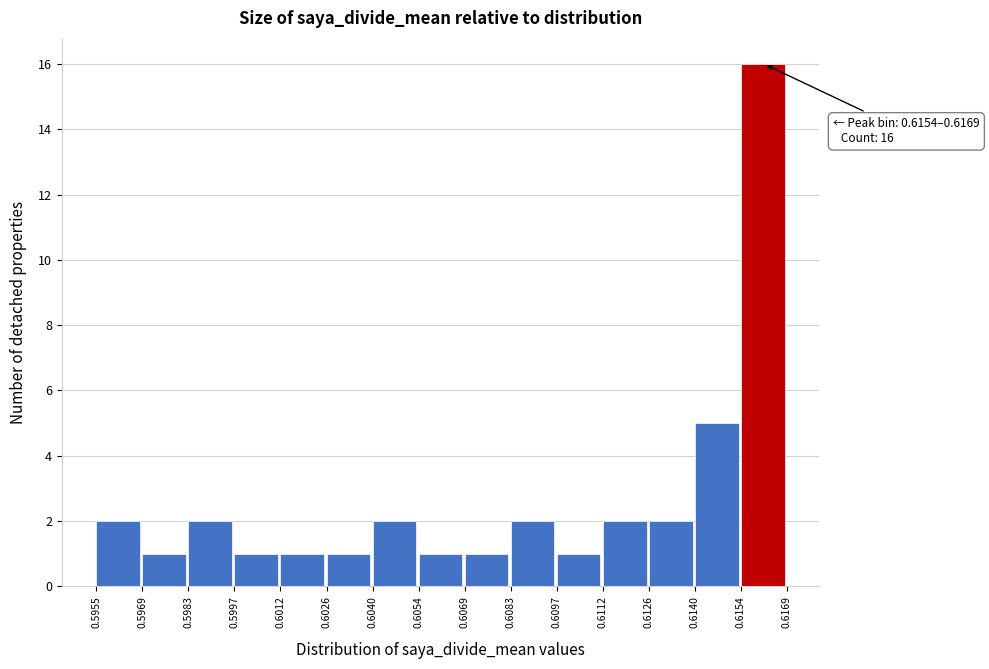

Over which range of the x-axis is the bar tallest?

0.6154 to 0.6169